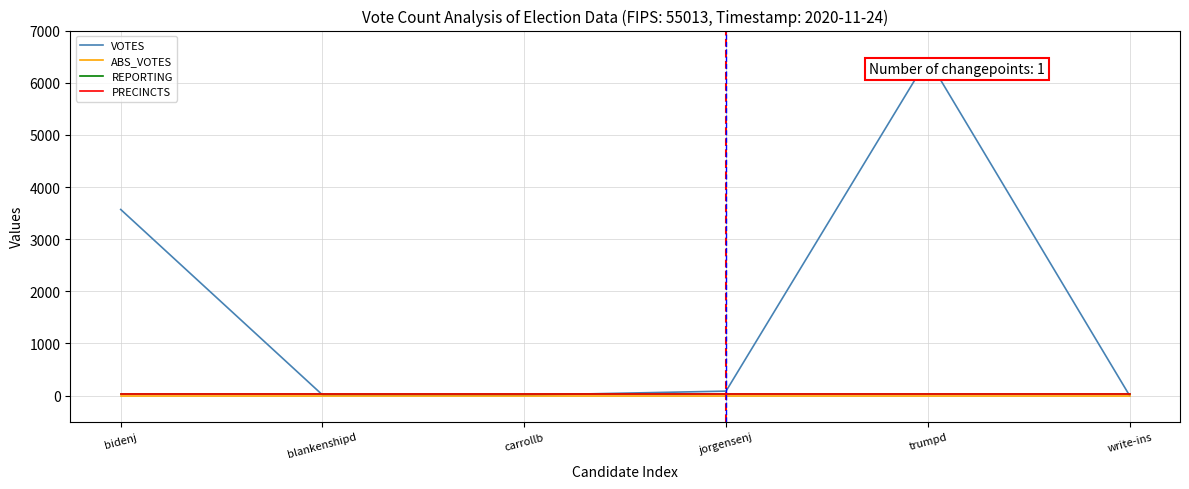

Where do REPORTING and VOTES first cross each other?

bidenj and blankenshipd